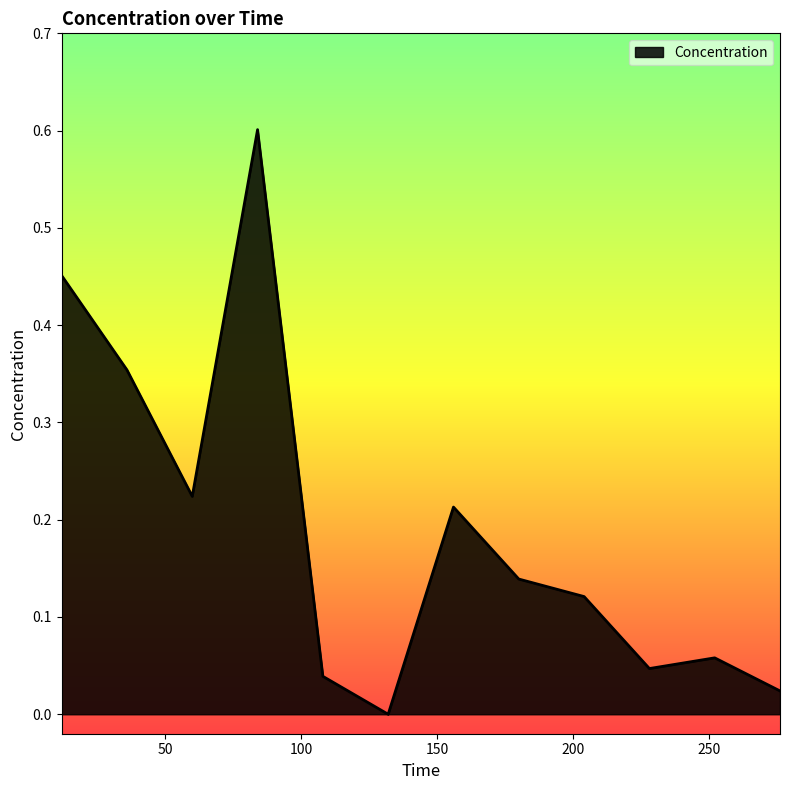

What is the difference between the maximum and minimum values?

0.6